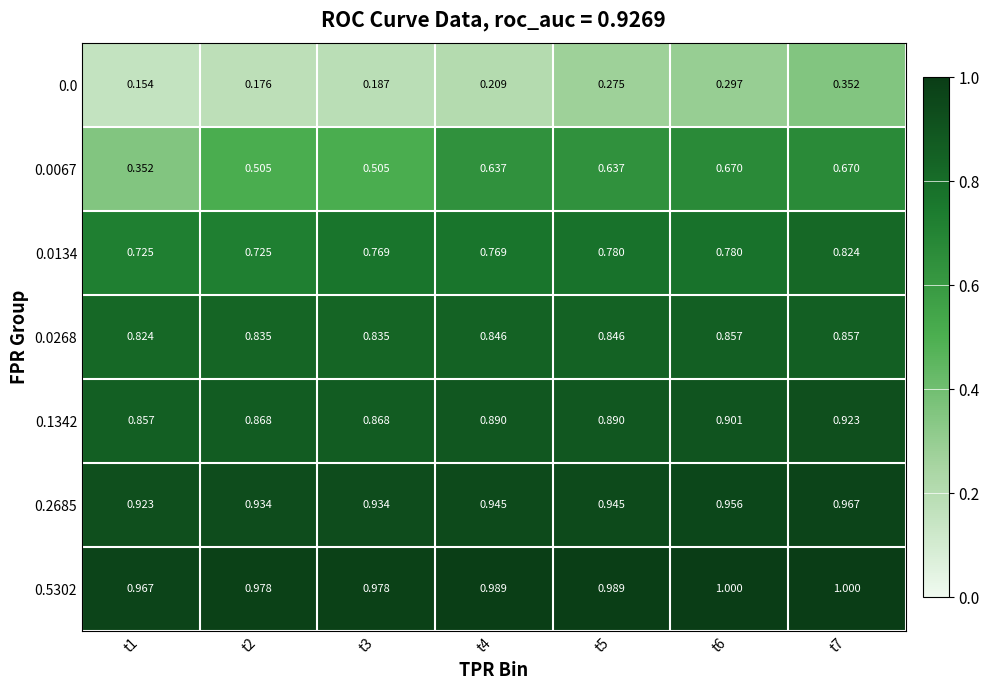

How many categories are shown in the chart?

7